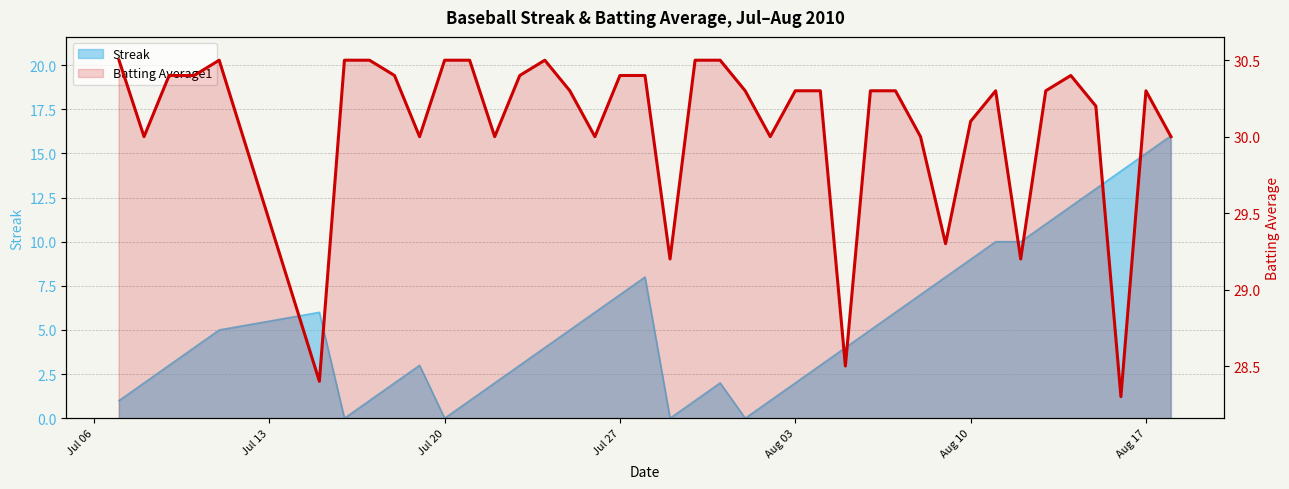

What is the difference between the second highest and minimum values in the Streak series?

15.0